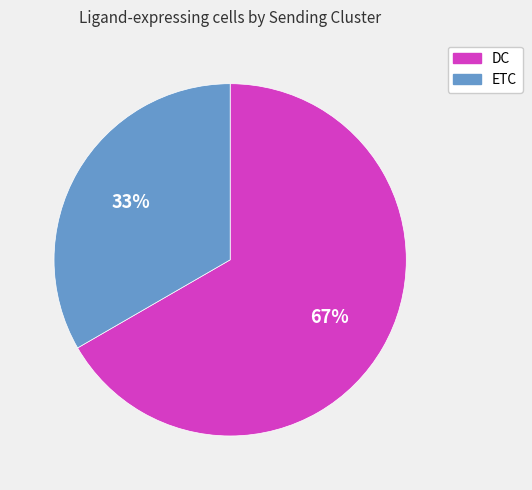

Which category has the smallest portion of the pie?

ETC